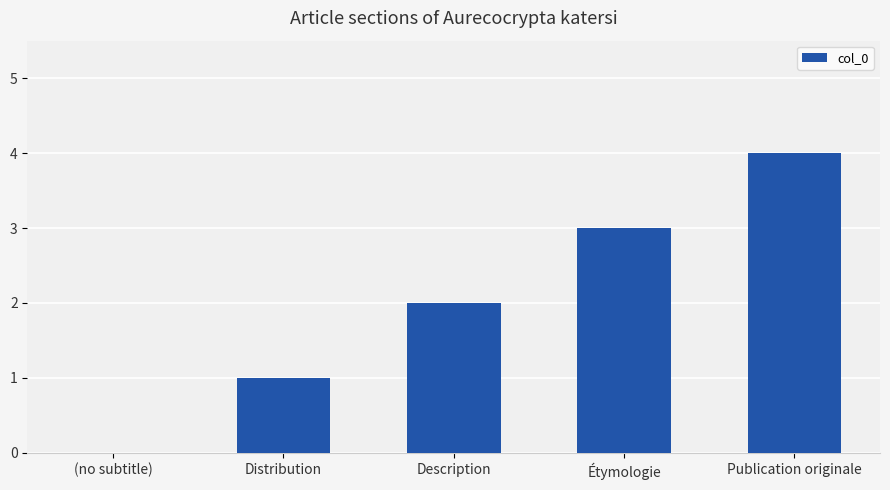

The chart shows a value of 3 at Description. True or false?

False